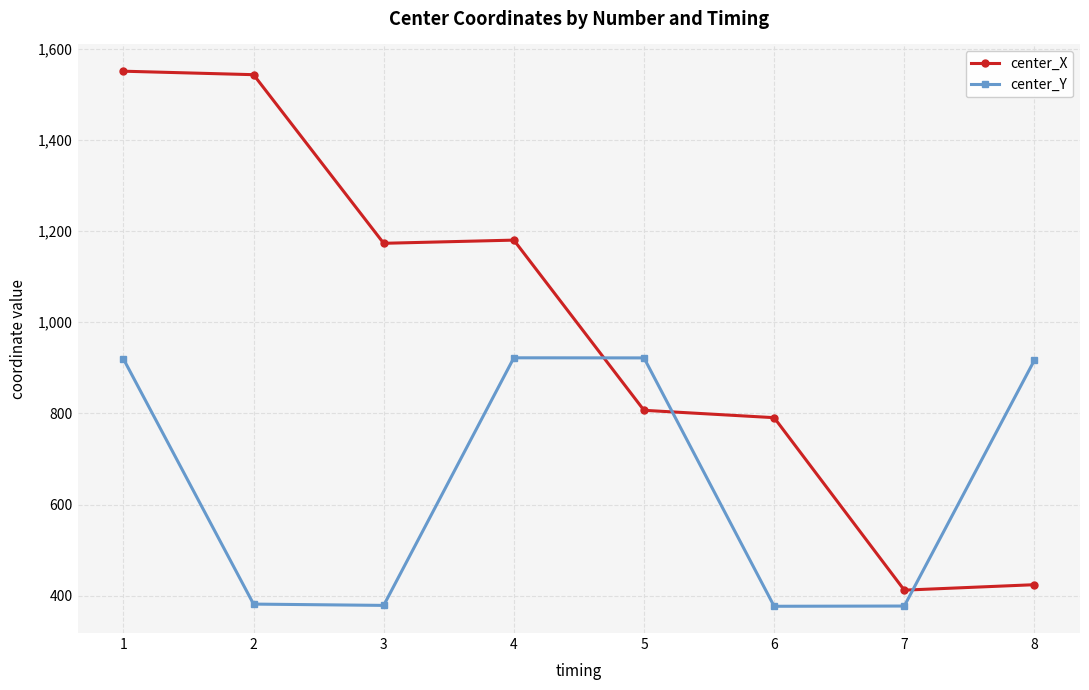

At which label does center_X first exceed 1173?

1